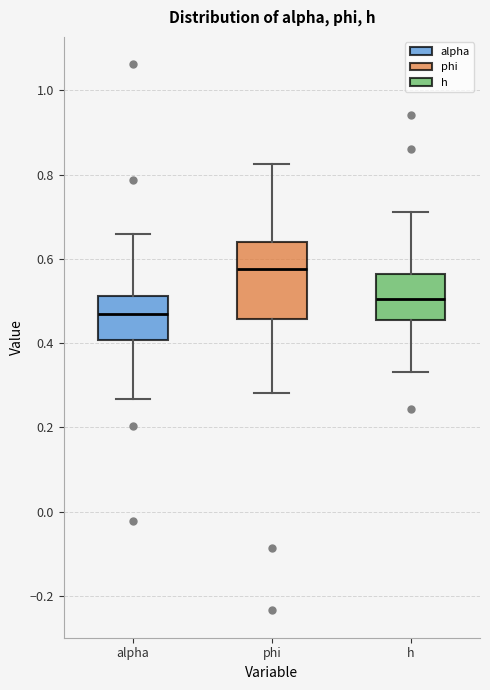

Reading left to right, read every box against the y-axis: the position of its median line, the range the box covers, and the ends of its whiskers. The values are not printed on the chart, so give them approximately, as read against the axis.

alpha: median 0.46, box 0.40 to 0.52, whiskers 0.26 to 0.66
phi: median 0.58, box 0.46 to 0.64, whiskers 0.28 to 0.82
h: median 0.50, box 0.46 to 0.56, whiskers 0.34 to 0.72